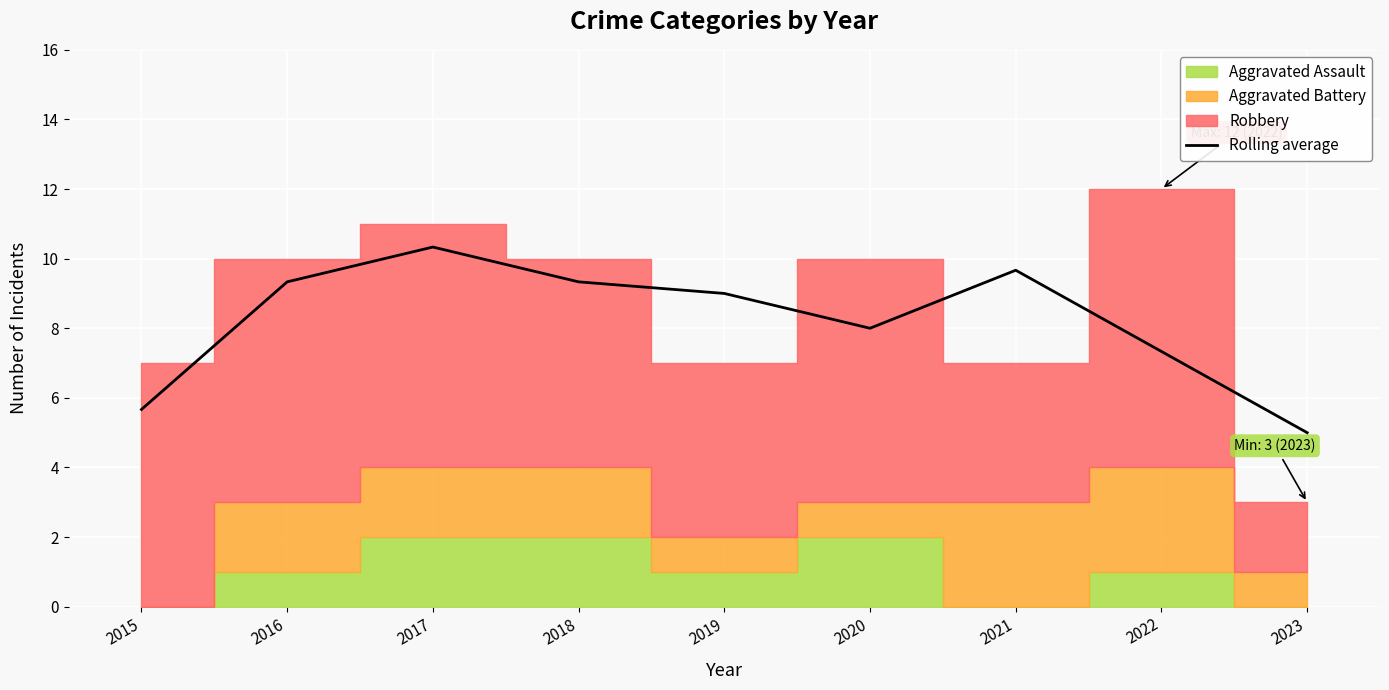

What is the average value?

8.2